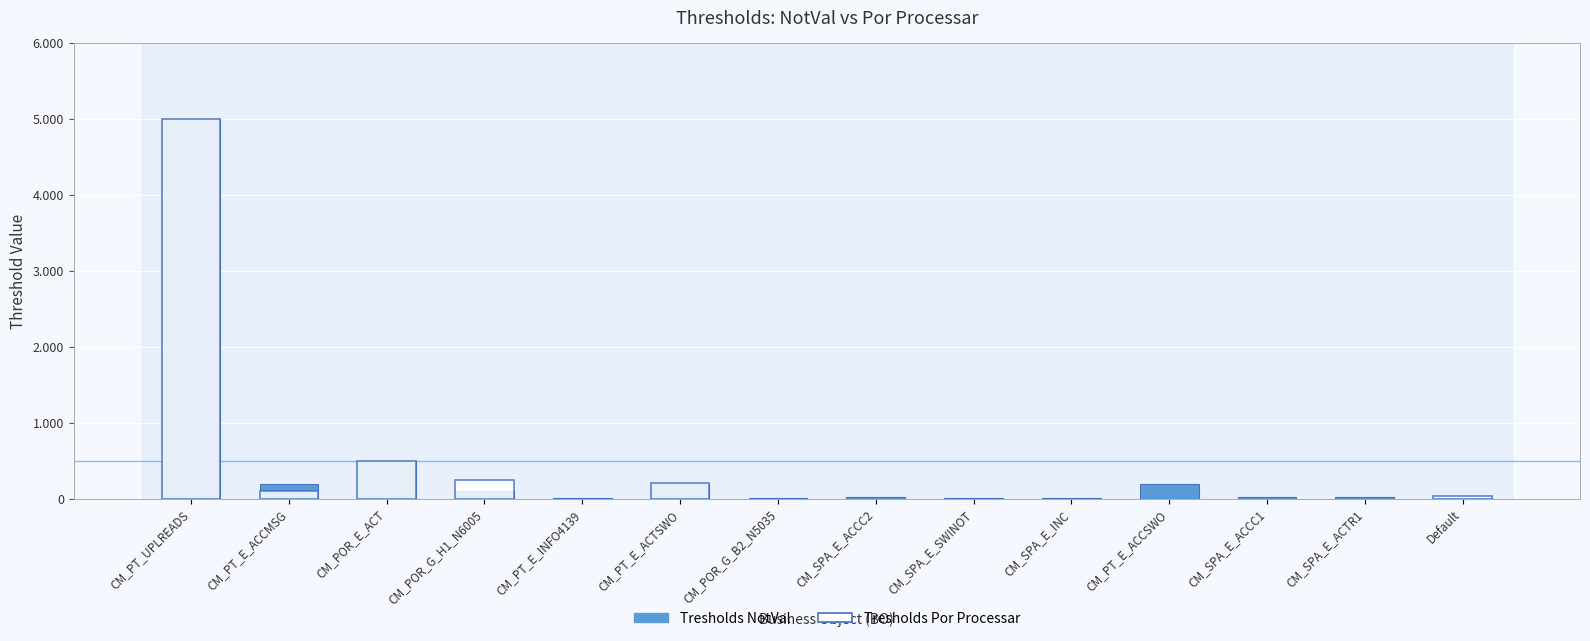

What is the label of the 7th bar from the right?

CM_SPA_E_ACCC2